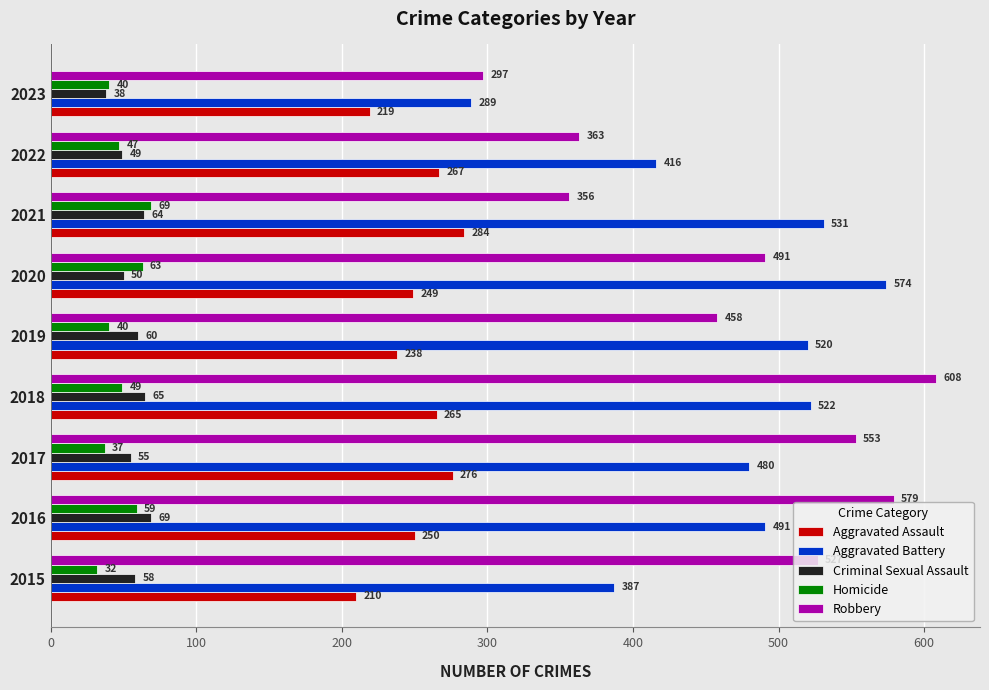

What is the total value across all series at 2016?

1448